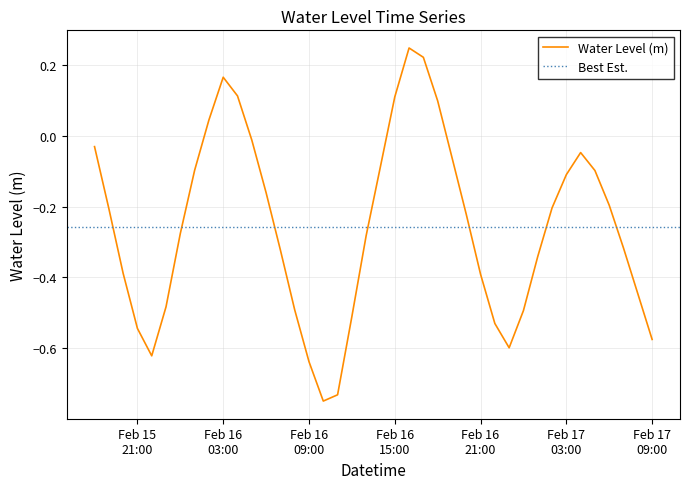

The value at 2024-02-16 17:00:00 is 0.1. True or false?

False